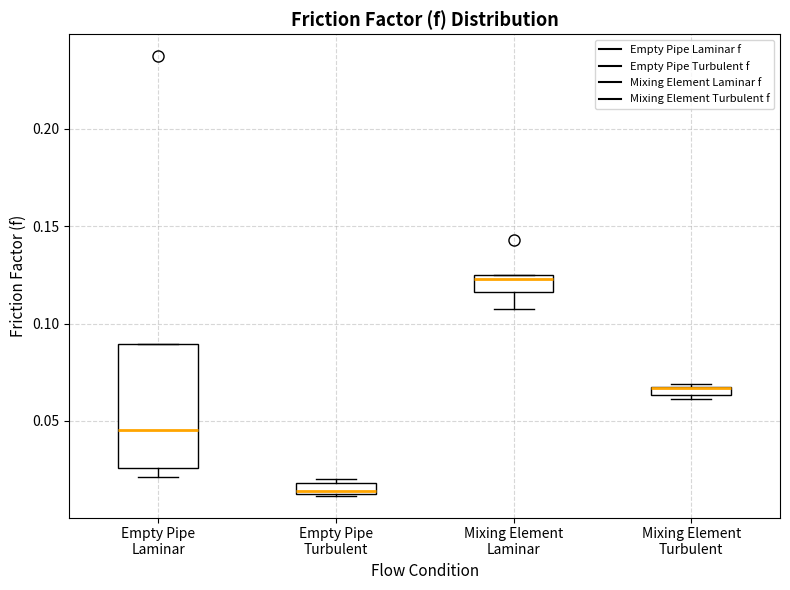

Where is the lower edge of the box for Empty Pipe Turbulent on the y-axis? The values are not printed on the chart, so give them approximately, as read against the axis.

0.015